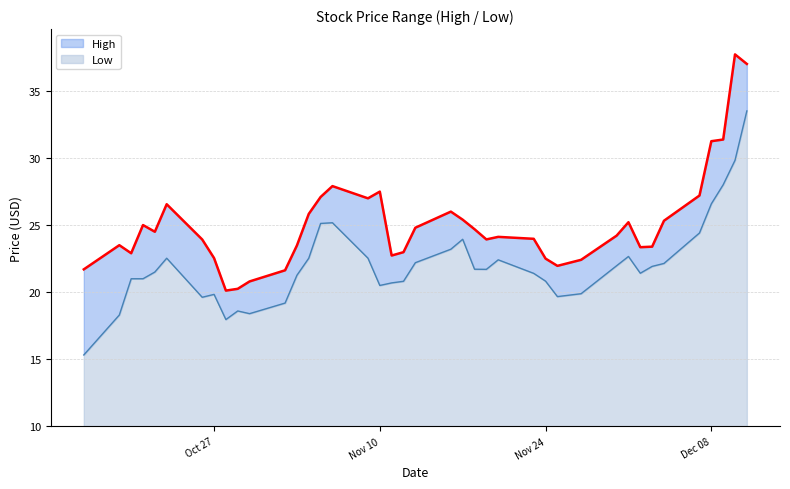

What is the label of the 25th point from the right?

2020-11-06